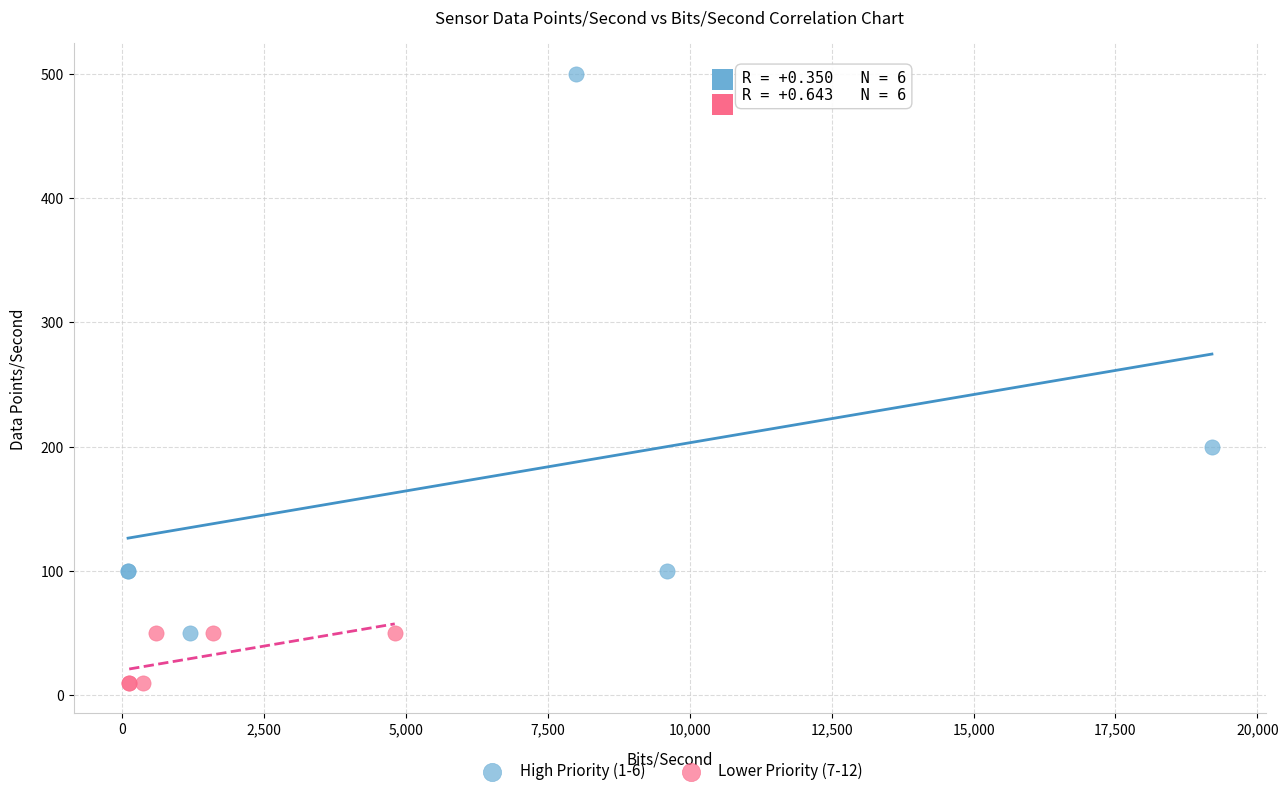

Which series reaches the minimum Y coordinate?

Lower Priority (7-12)